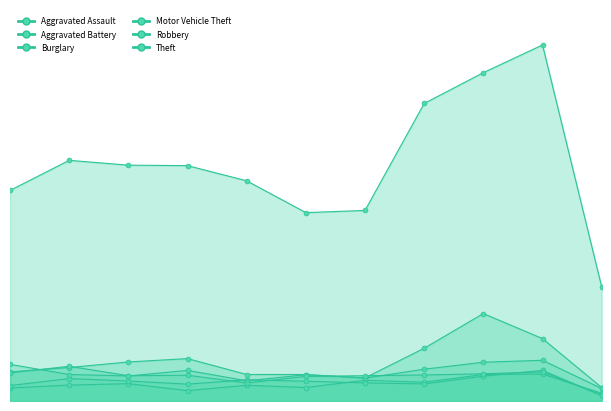

True or false: Robbery has more than 0 points higher than both neighbors.

True